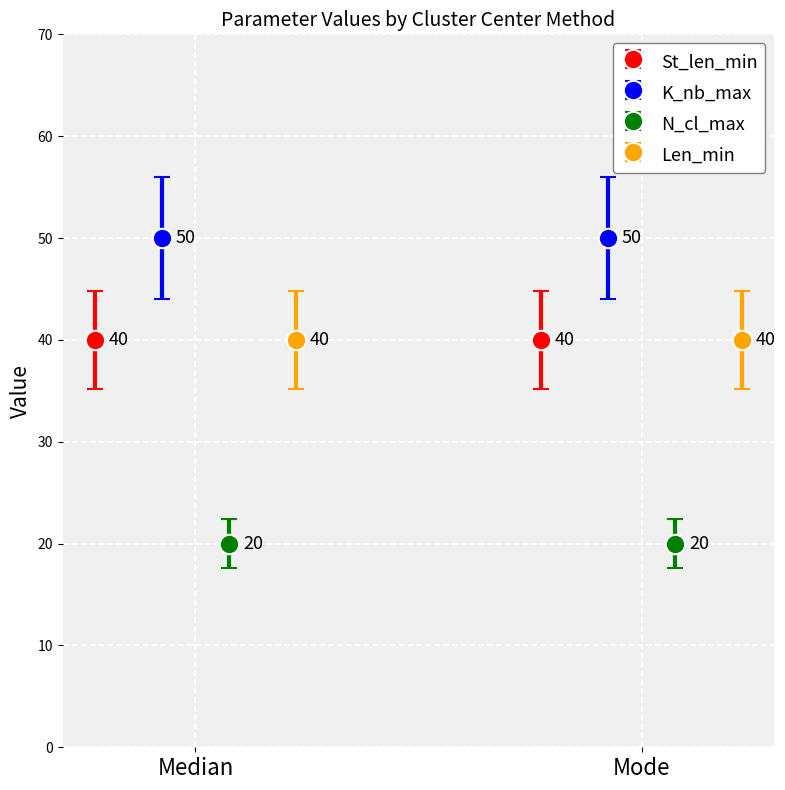

Which has a higher value, Median or Mode?

Median